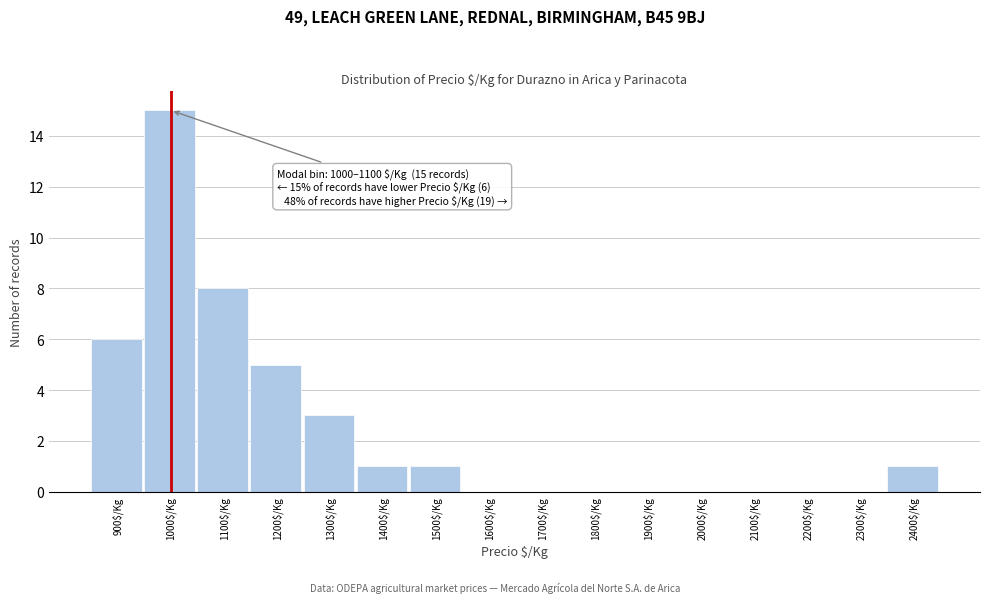

The chart shows a value of 5 at 1700$/Kg. True or false?

False